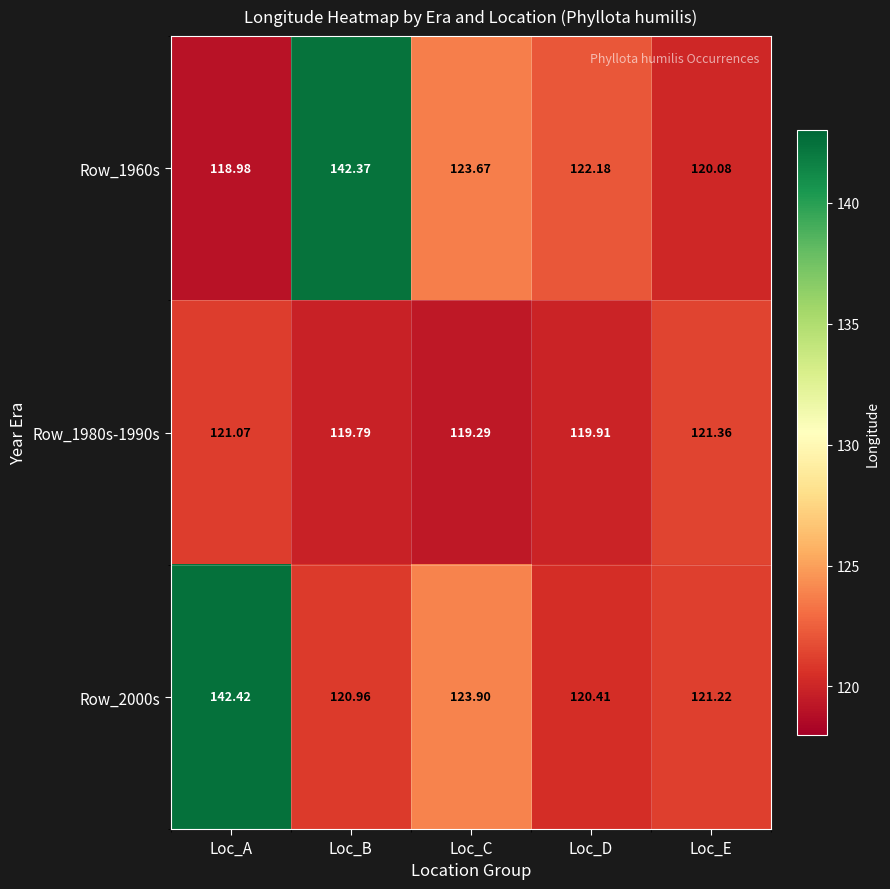

Which category has the highest value in the Row_1980s-1990s series?

Loc_E